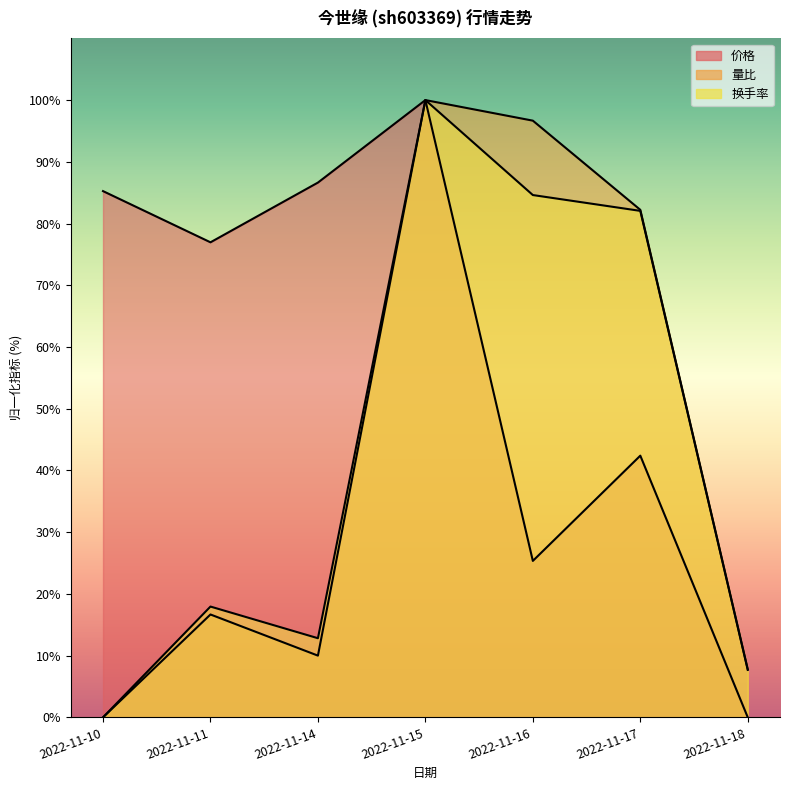

List the series in order of their peak value, highest first.

价格, 量比, 换手率